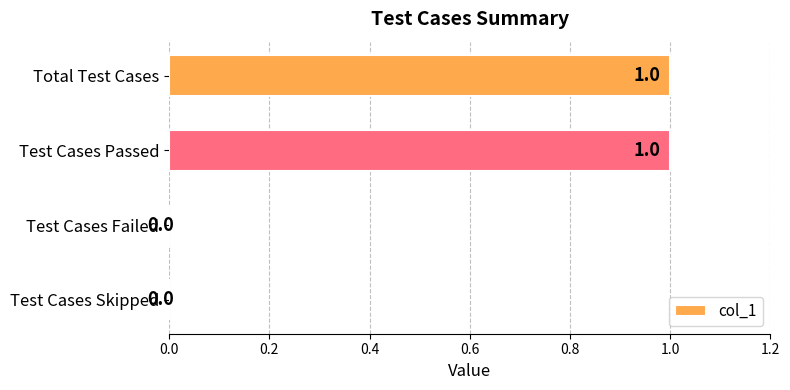

Is it true that the value at Test Cases Failed is 0?

True